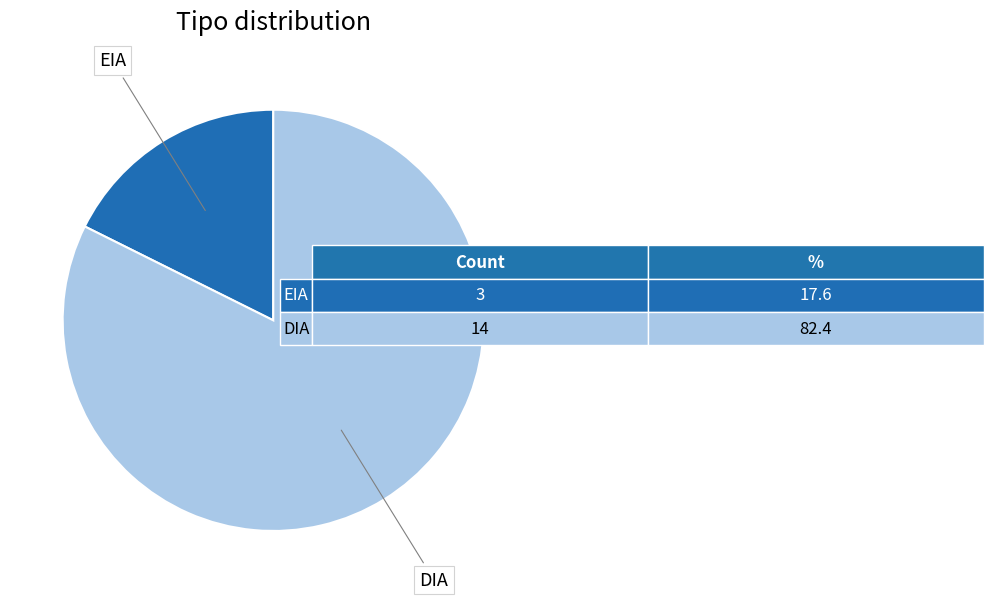

Does any single category account for the majority?

Yes